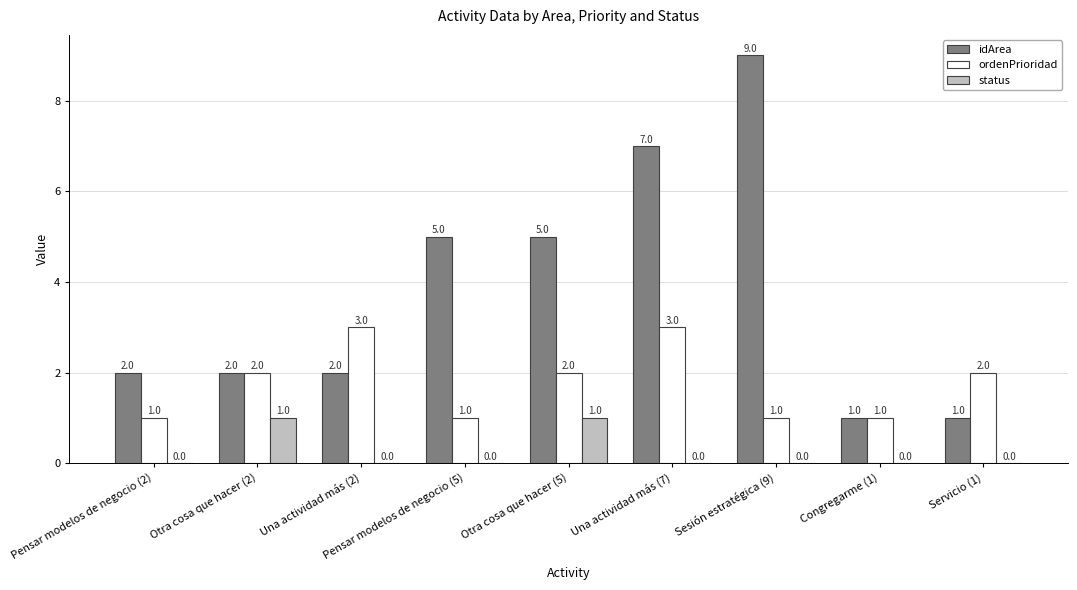

Which series has the largest range (max minus min)?

idArea